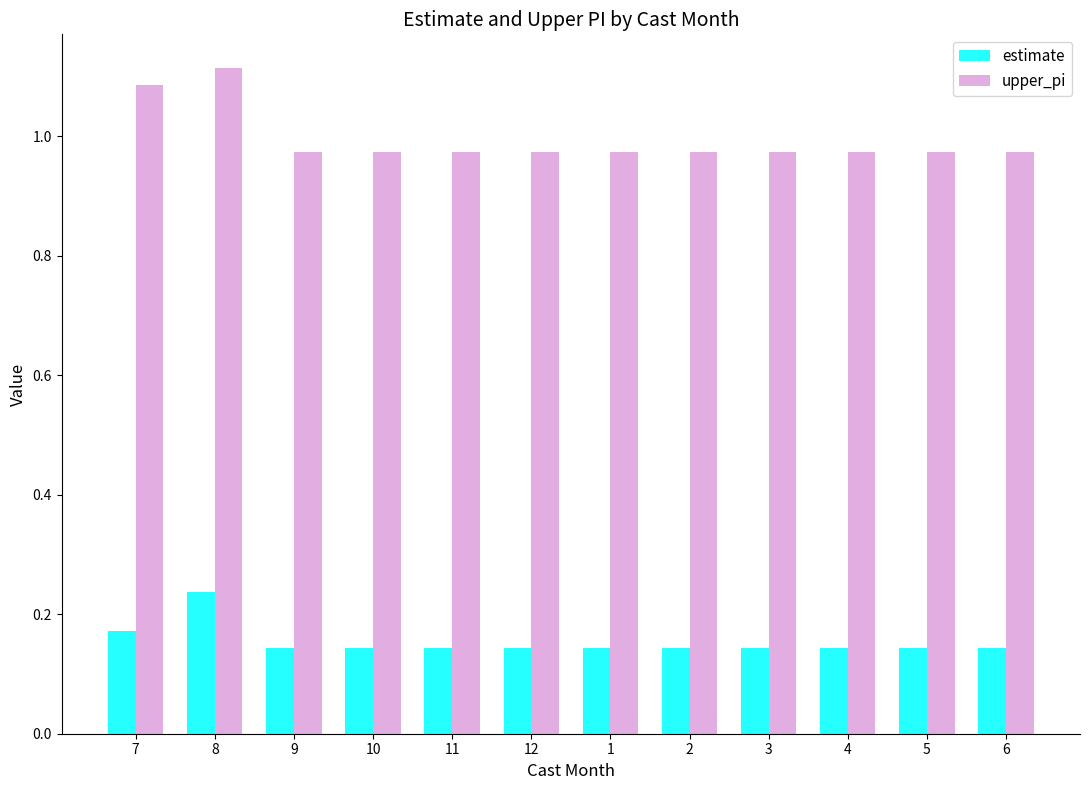

Rank the series by their average value, from lowest to highest.

estimate, upper_pi